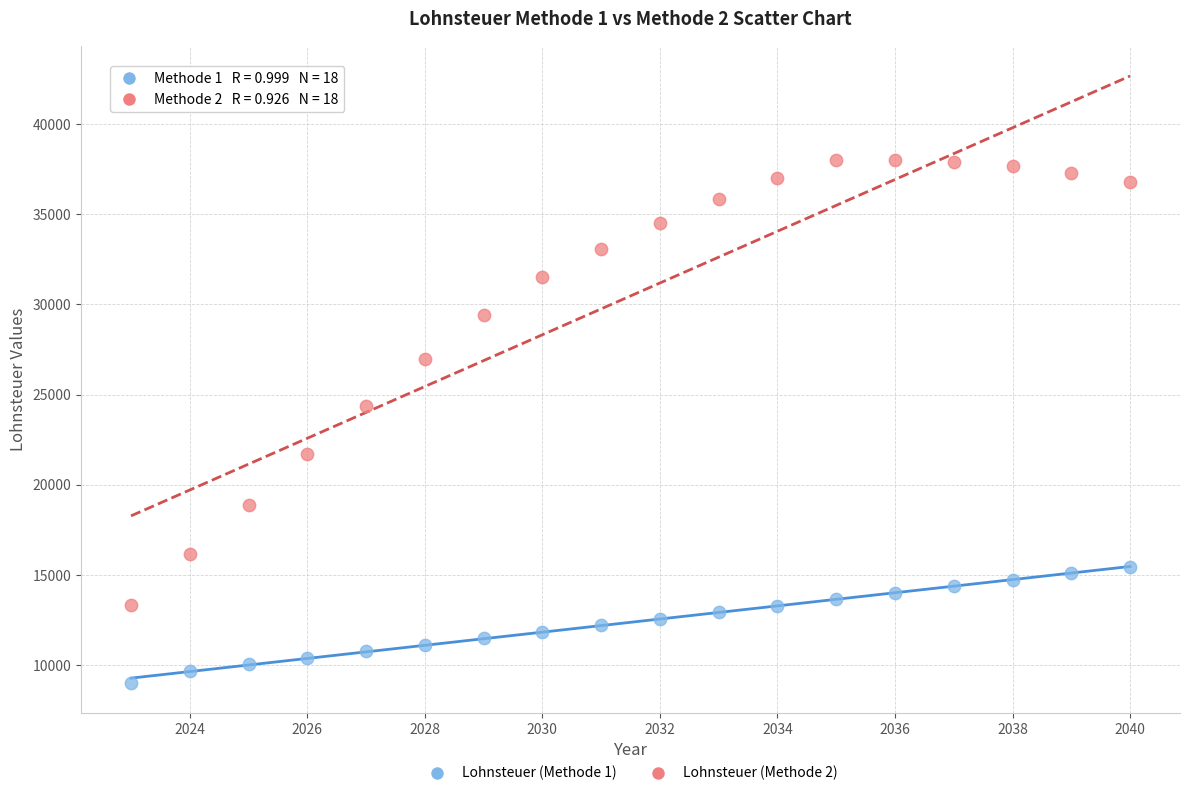

Which series contains the highest Y value?

Lohnsteuer (Methode 2)